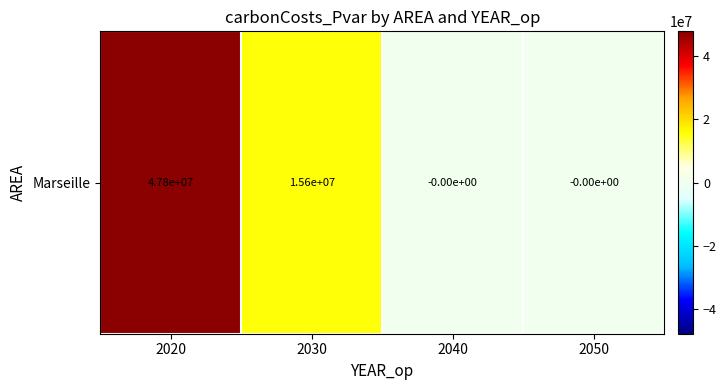

At which category does the chart reach its peak across all series?

2020